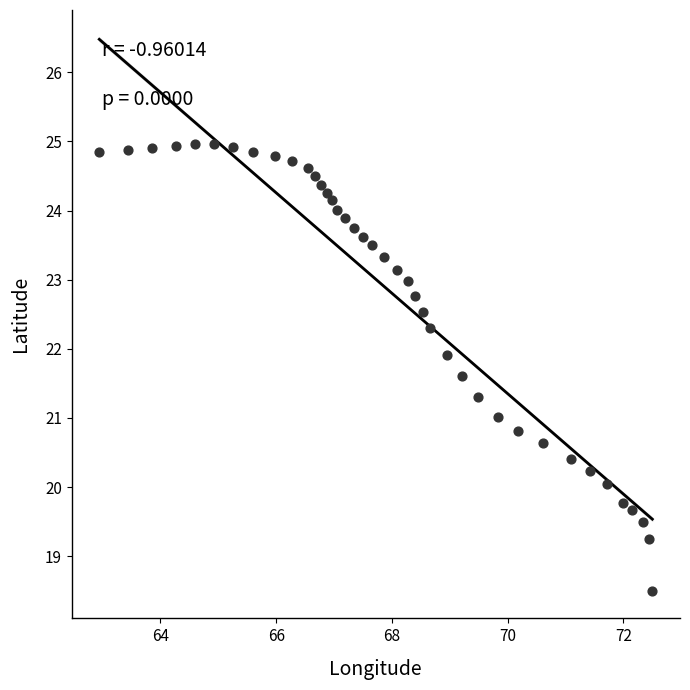

What is the range of Y values (max minus min)?

6.5